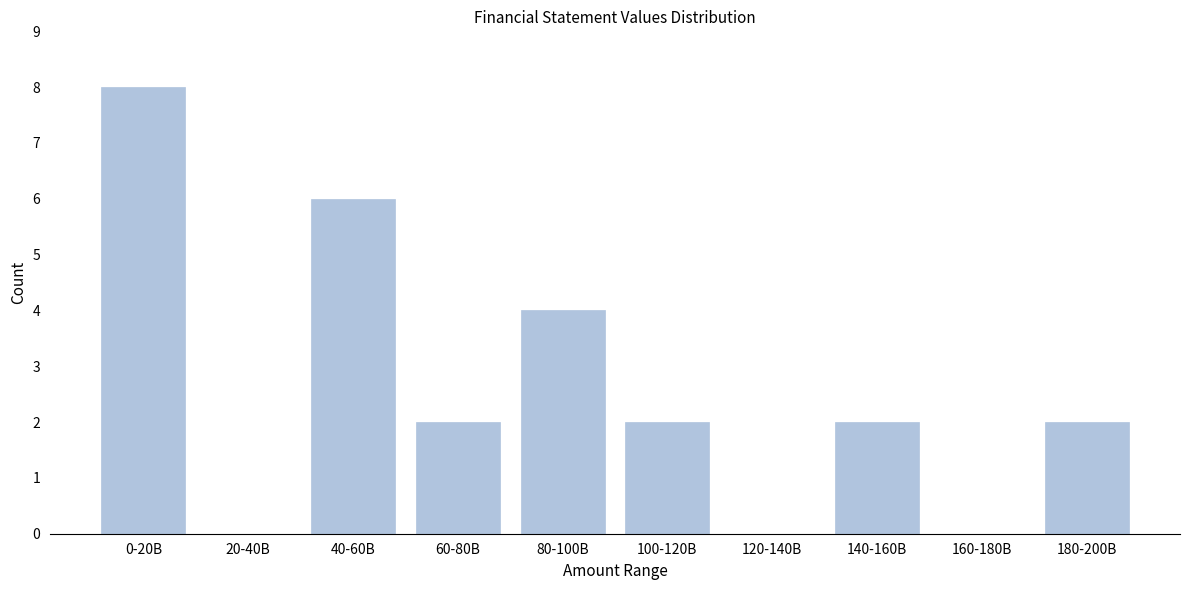

Reading left to right, what are all the values shown in this chart?

0-20B=8	20-40B=0	40-60B=6	60-80B=2	80-100B=4	100-120B=2	120-140B=0	140-160B=2	160-180B=0	180-200B=2